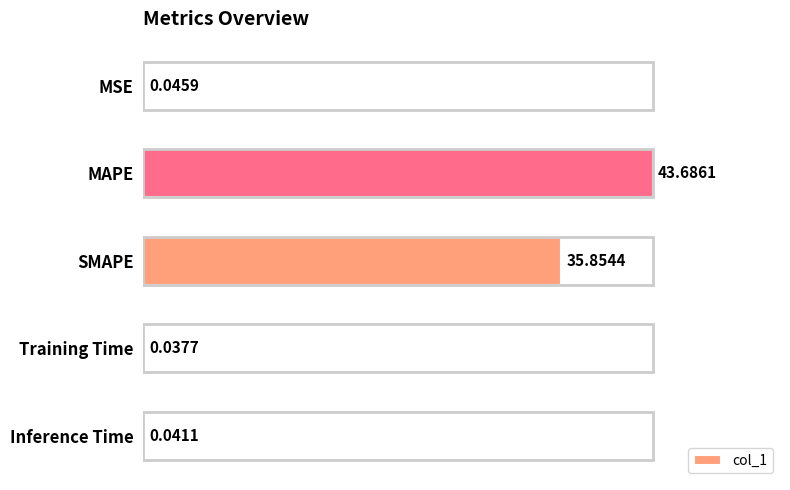

Between SMAPE and MSE, which is larger?

SMAPE